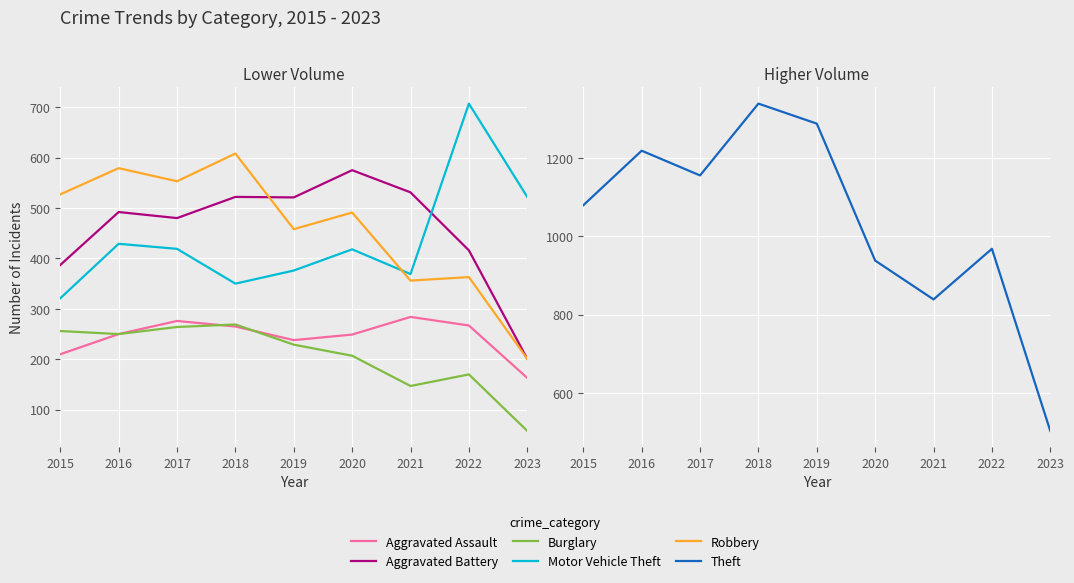

Which series has the largest range (max minus min)?

Theft